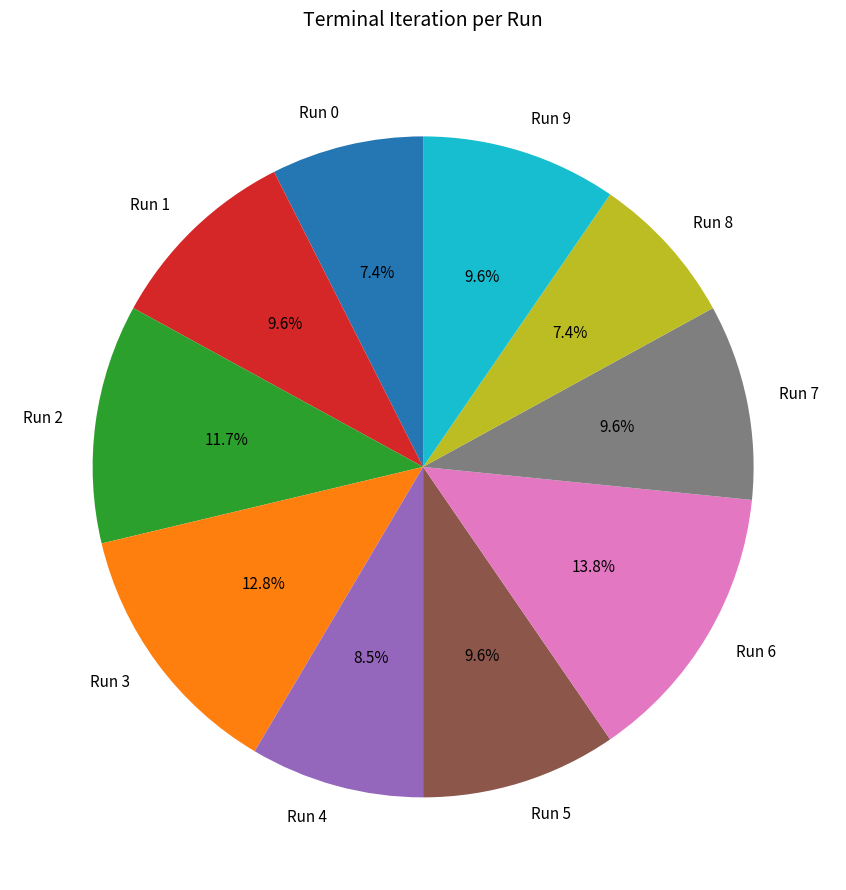

Which category has the biggest portion of the pie?

Run 6